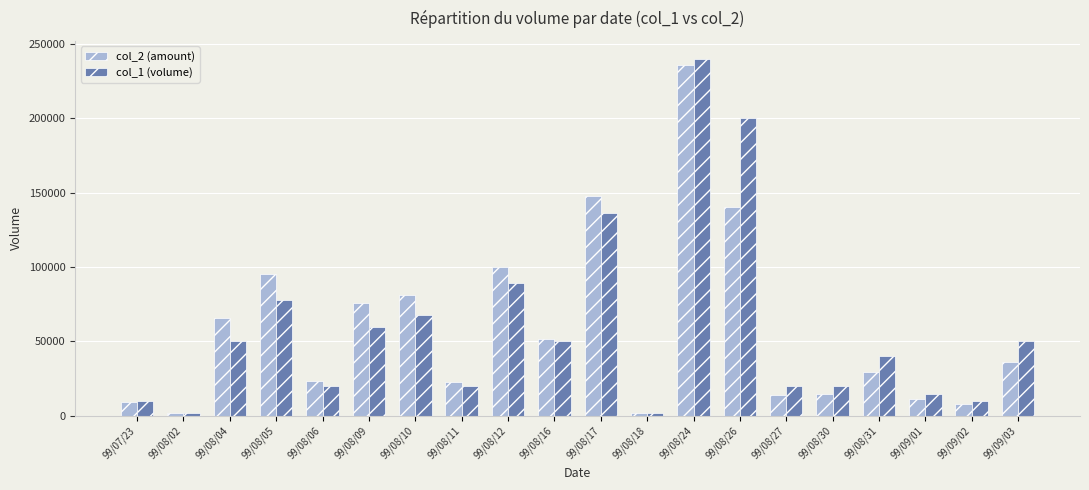

Rank the series by their maximum value, from lowest to highest.

col_2 (amount), col_1 (volume)